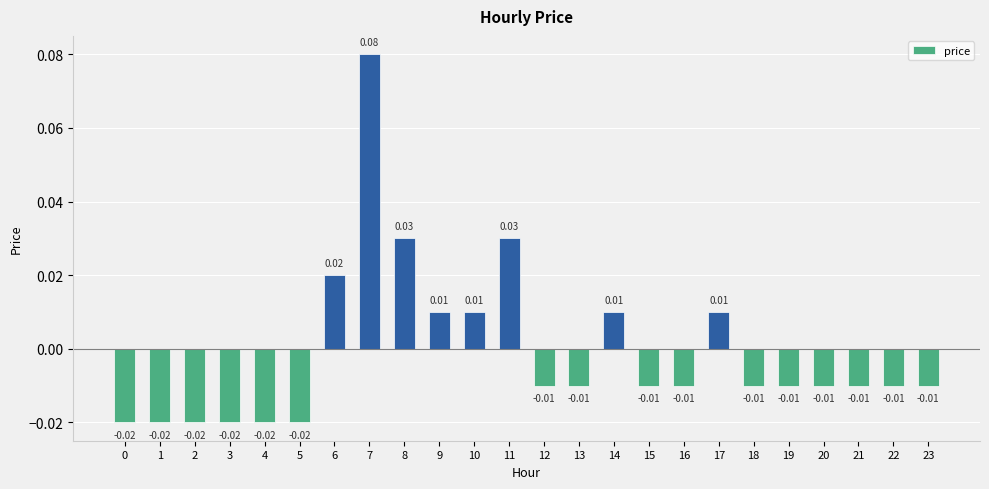

At which category does the chart reach its peak across all series?

7